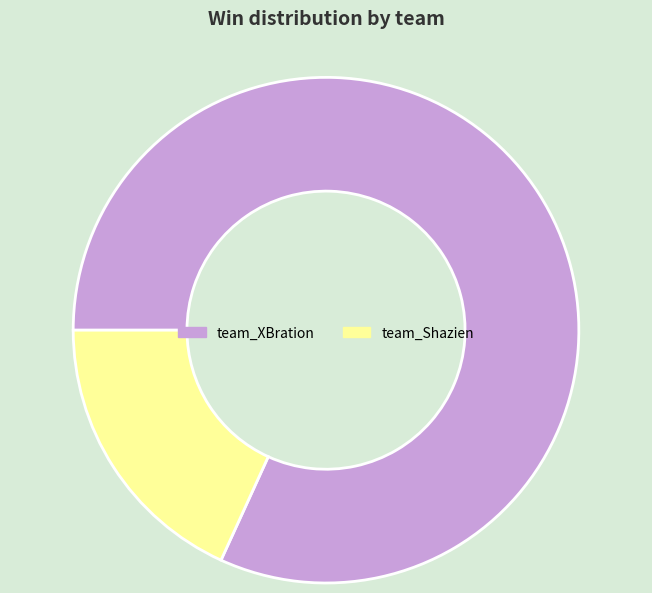

Which slice represents more than half of the pie?

team_XBration